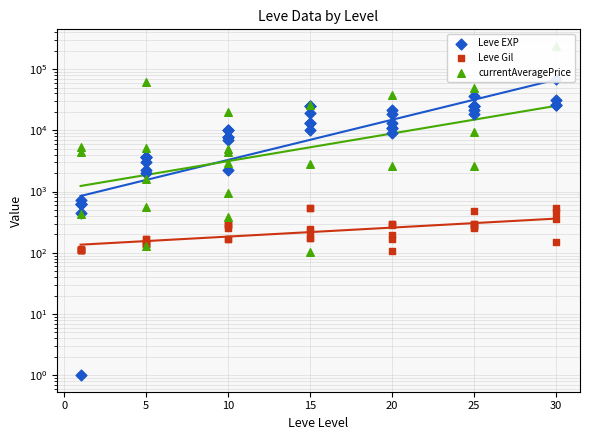

Which series has the widest spread of Y values?

Leve EXP